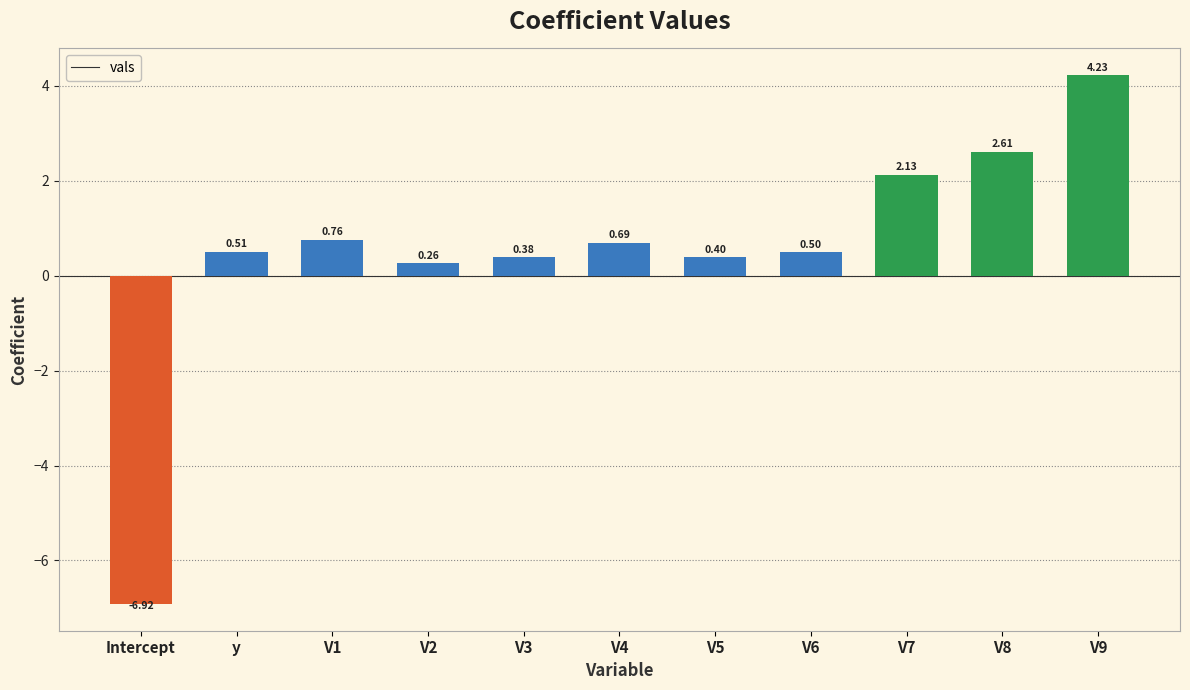

What is the difference between the maximum and minimum values?

11.2